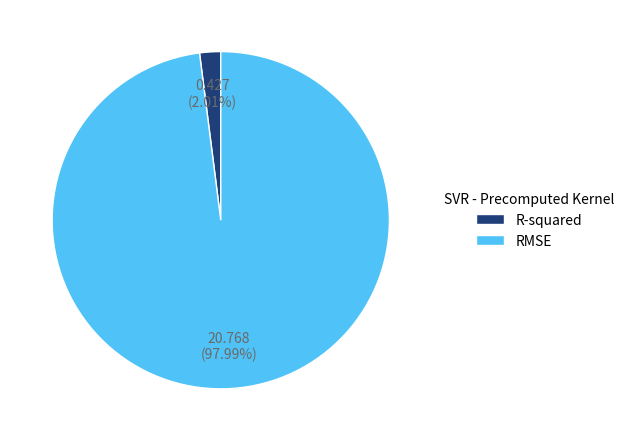

Rank the categories by value from highest to lowest.

RMSE, R-squared